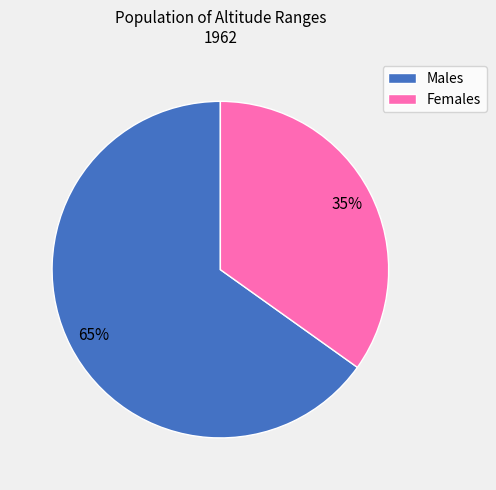

Does Females represent more than half of the total?

No